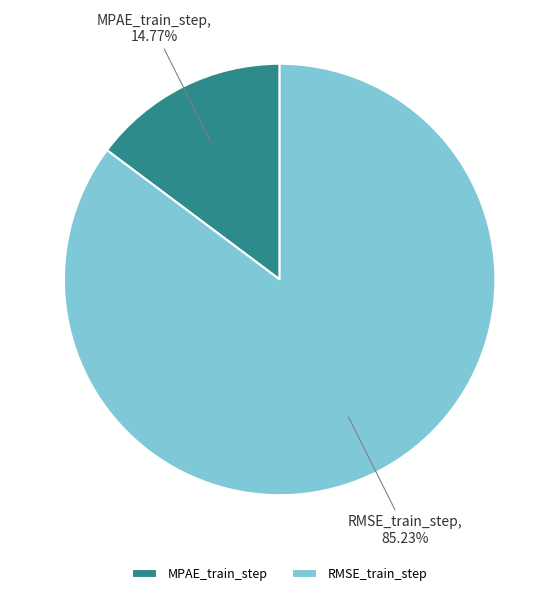

What portion of the pie excludes MPAE_train_step?

85.2%